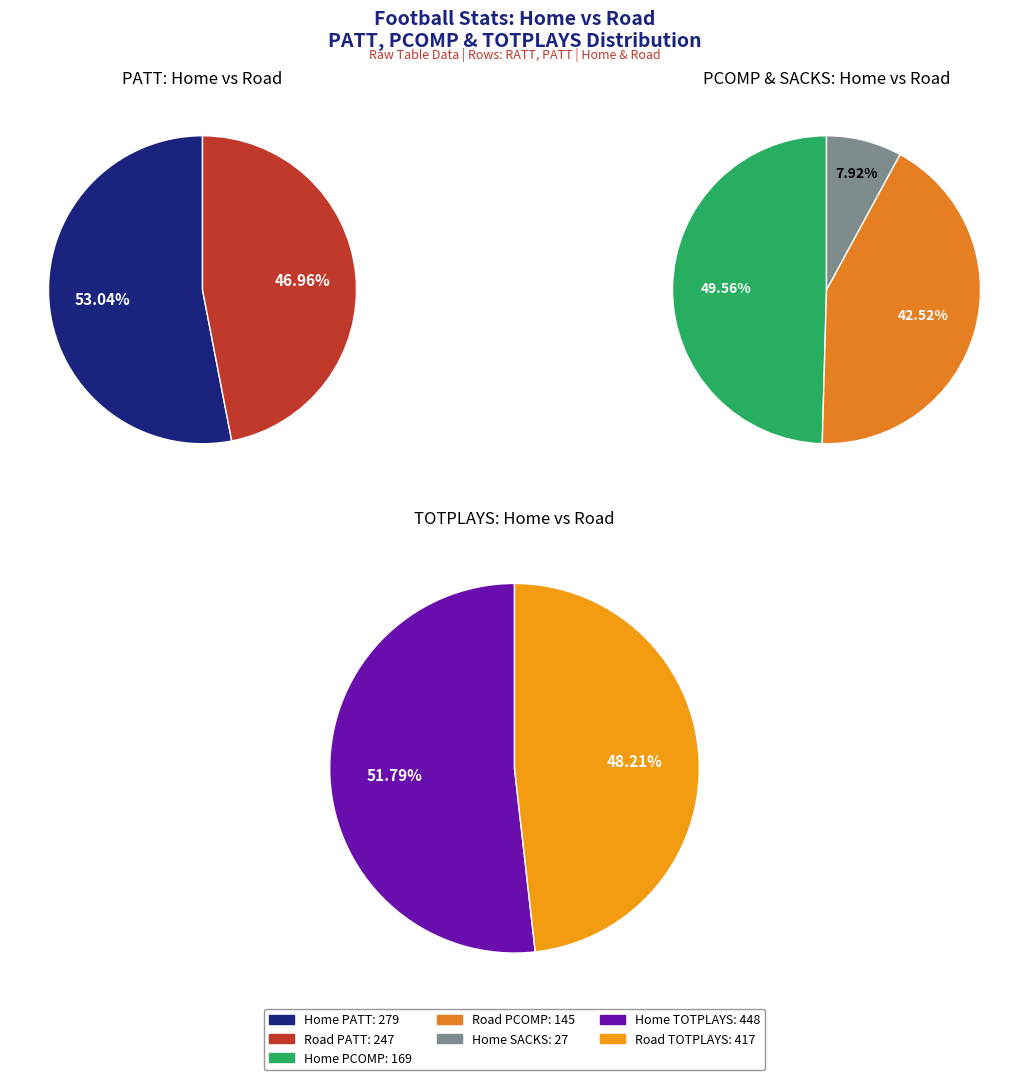

What is the difference between the highest and lowest values at 0?

252